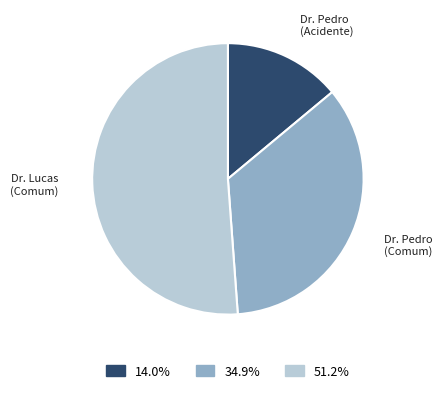

Is there any slice that represents more than half of the pie?

Yes